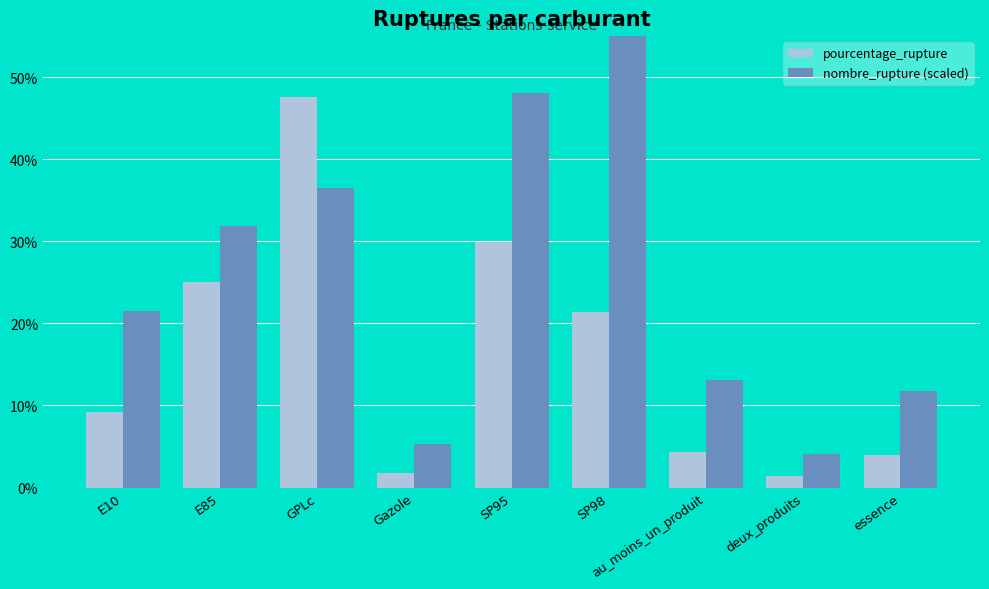

What position from the right is Gazole?

6